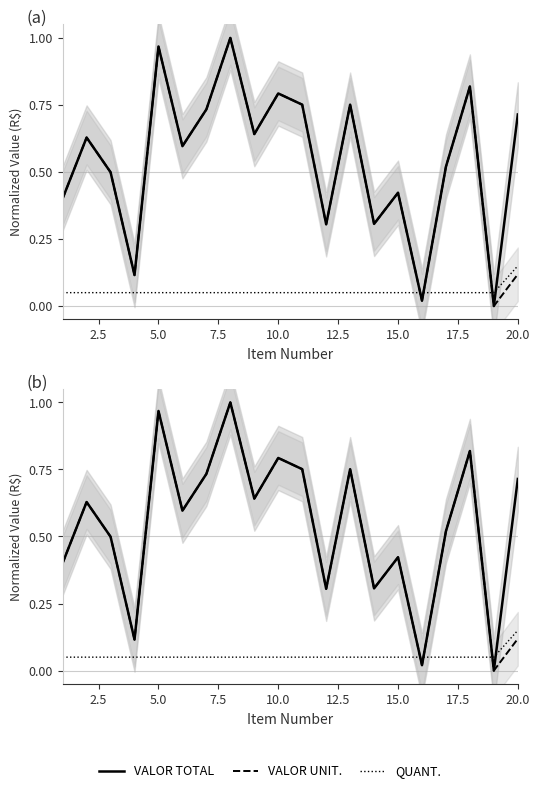

True or false: VALOR UNIT. DO ITEM and VALOR TOTAL DO ITEM cross at least once.

False